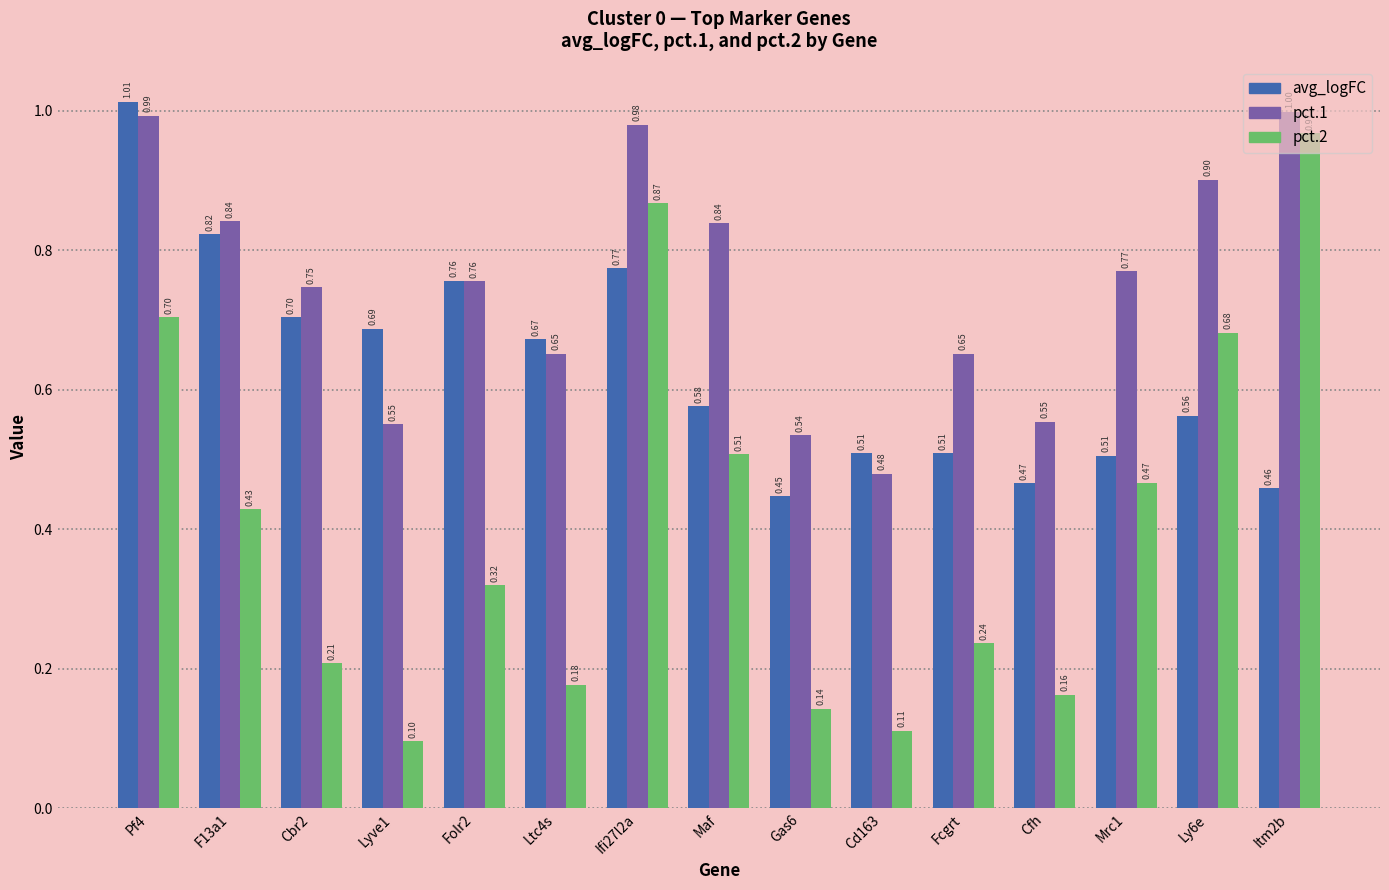

Rank the series at Cbr2 from highest to lowest value.

pct.1, avg_logFC, pct.2